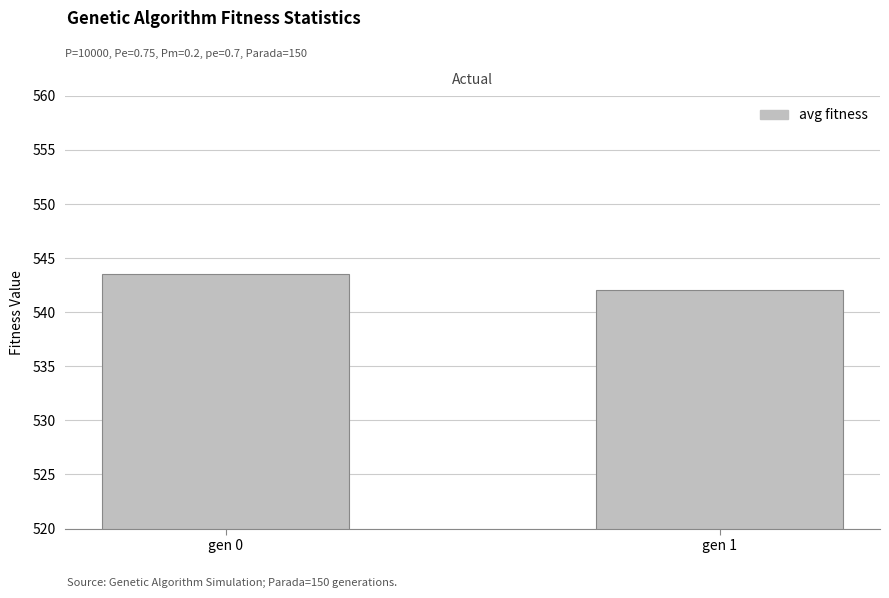

What is the difference between the maximum and minimum values?

1.5